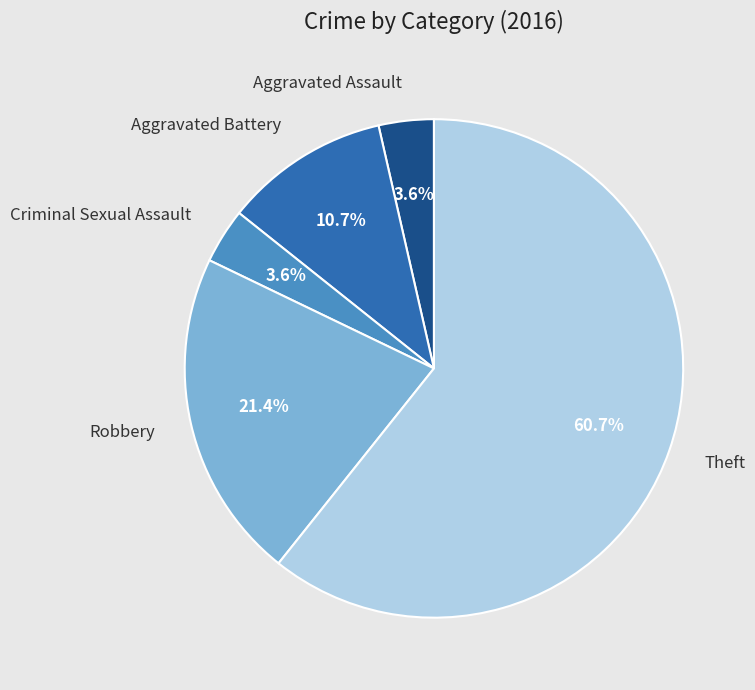

What percentage is the Criminal Sexual Assault slice, to the nearest percent?

4%